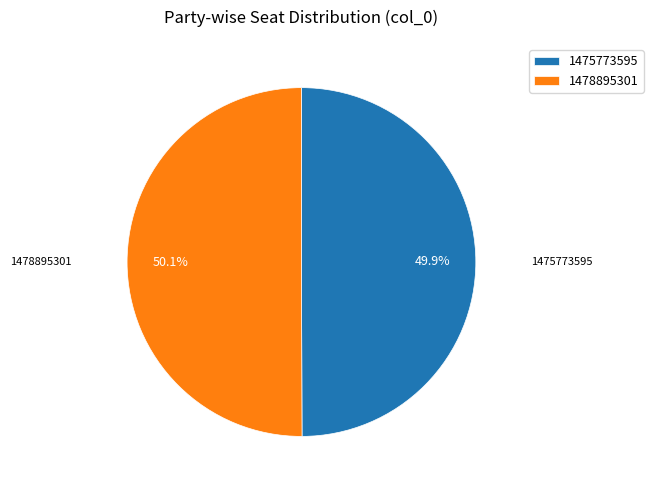

Is there a majority slice in this chart?

Yes